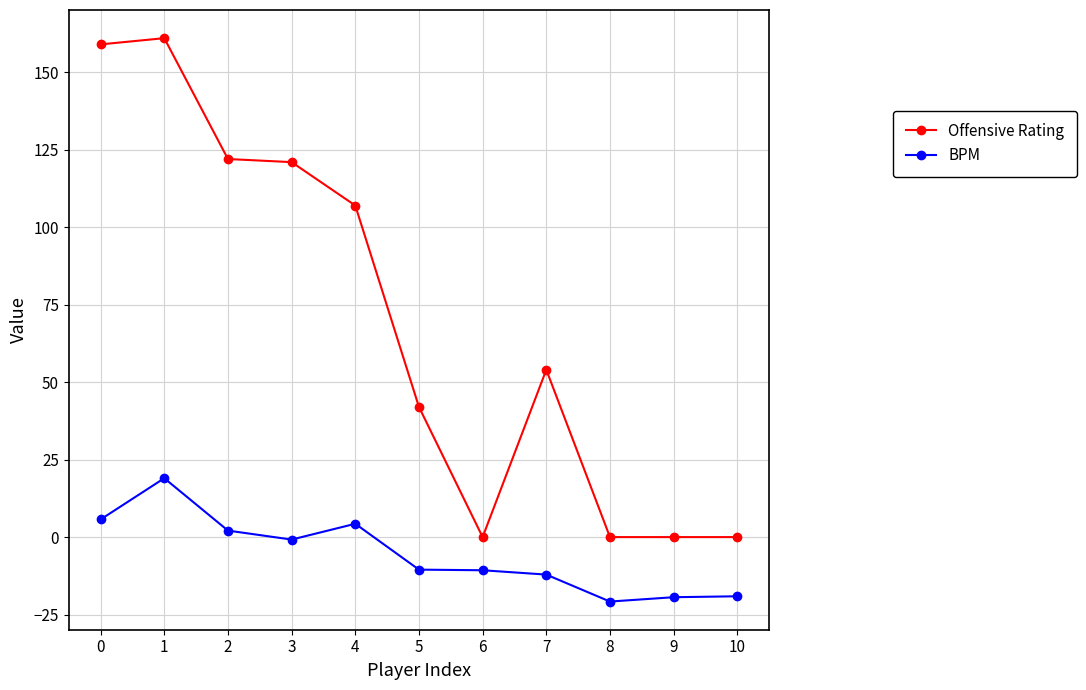

List the series in order of their peak value, highest first.

Offensive Rating, BPM